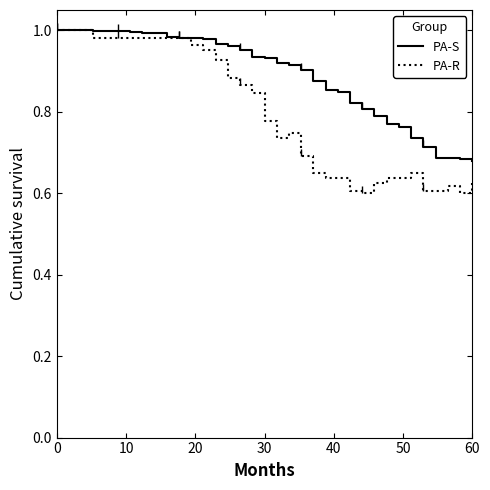

Which series has the largest total across all categories?

PA-S